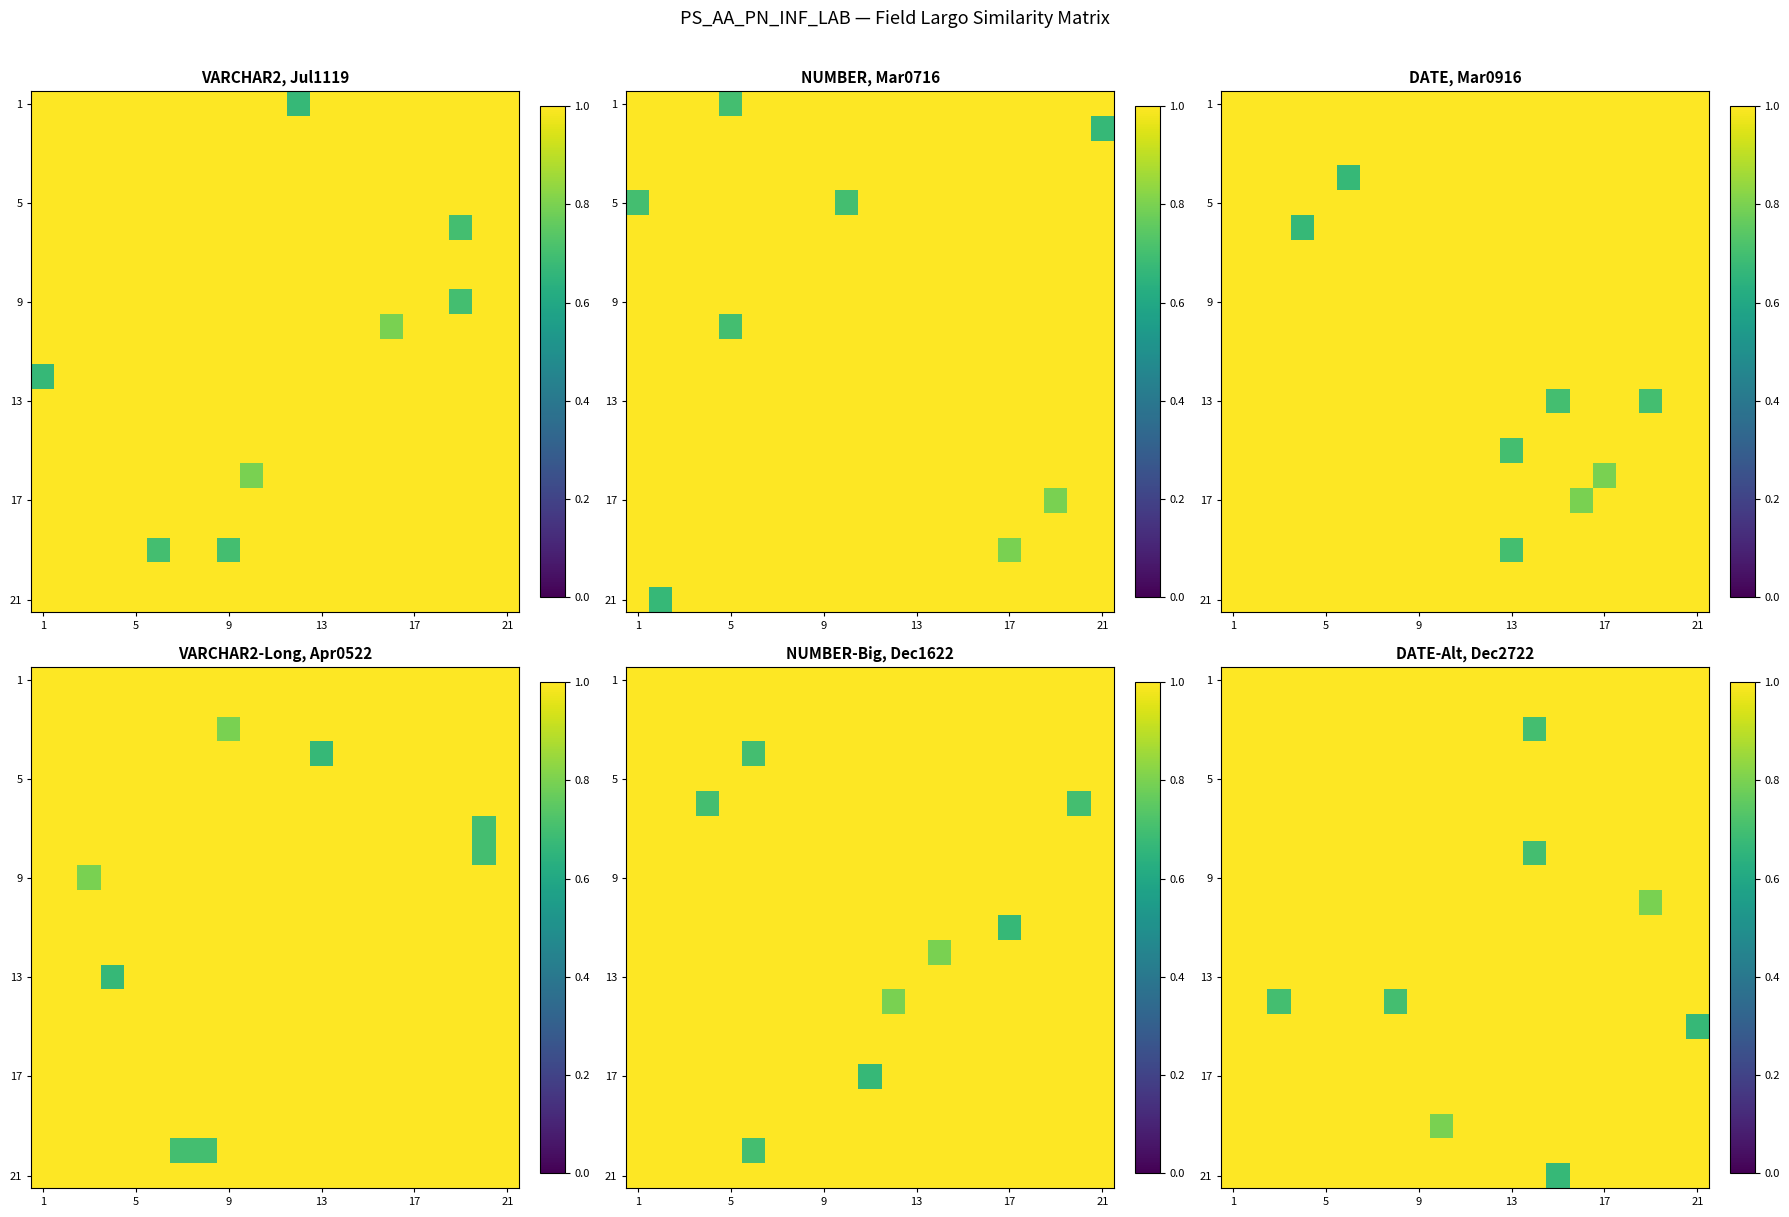

What value does the 5 series have at 13?

1.0